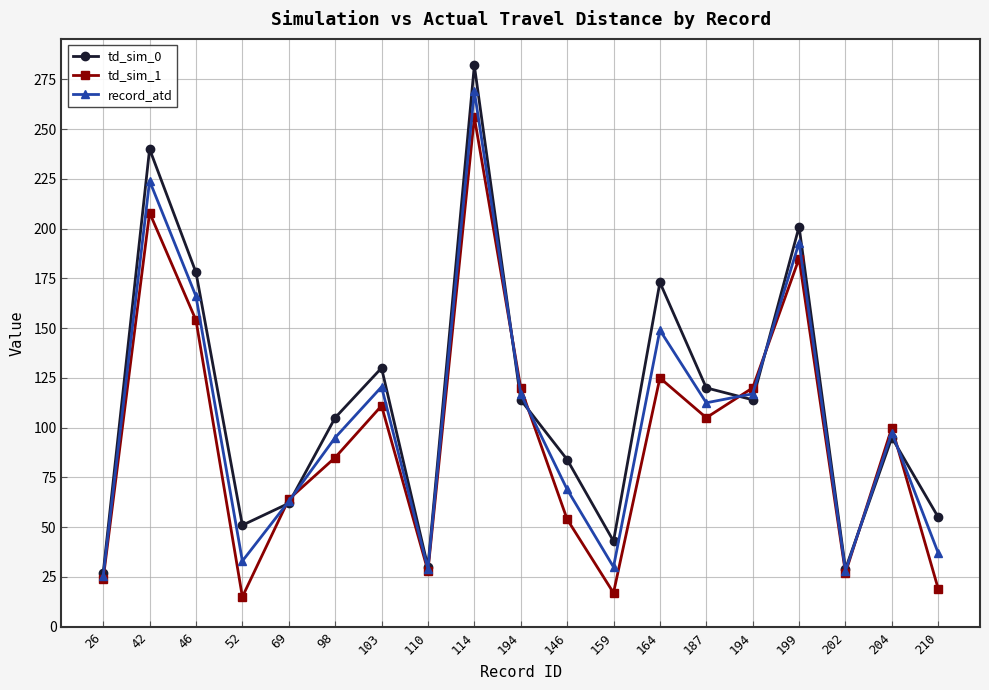

True or false: record_atd has more than 1 points higher than both neighbors.

True